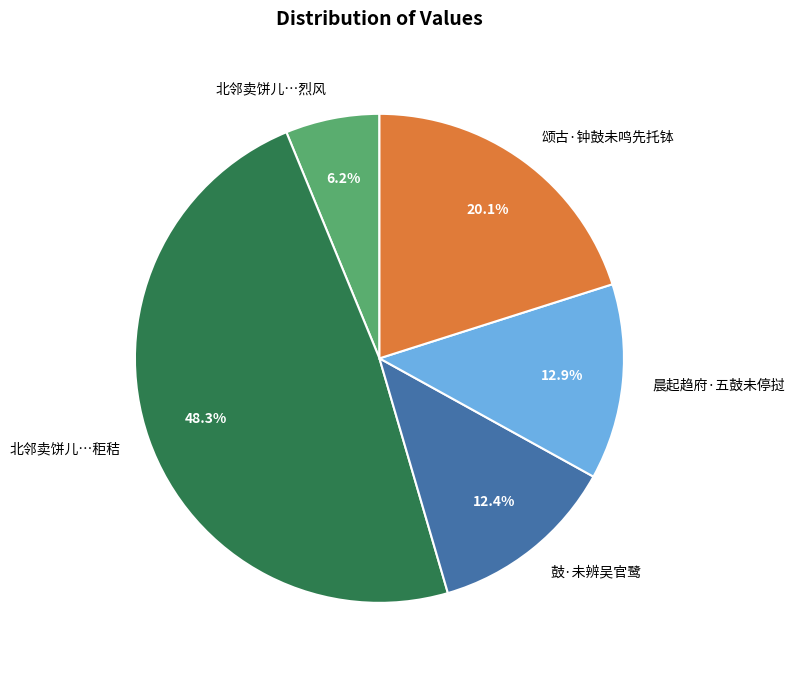

Between 北邻卖饼儿…烈风 and 颂古·钟鼓未鸣先托钵, which is larger?

颂古·钟鼓未鸣先托钵